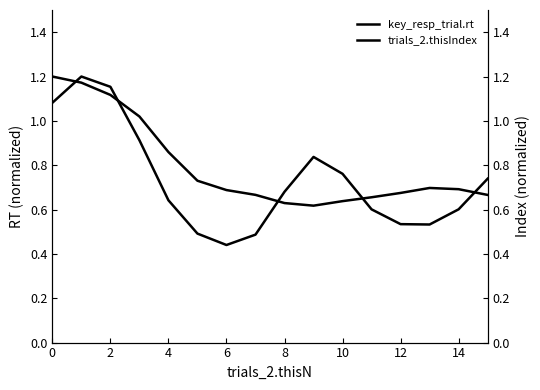

After their last crossing, which series has the higher values: key_resp_trial.rt or trials_2.thisIndex?

trials_2.thisIndex